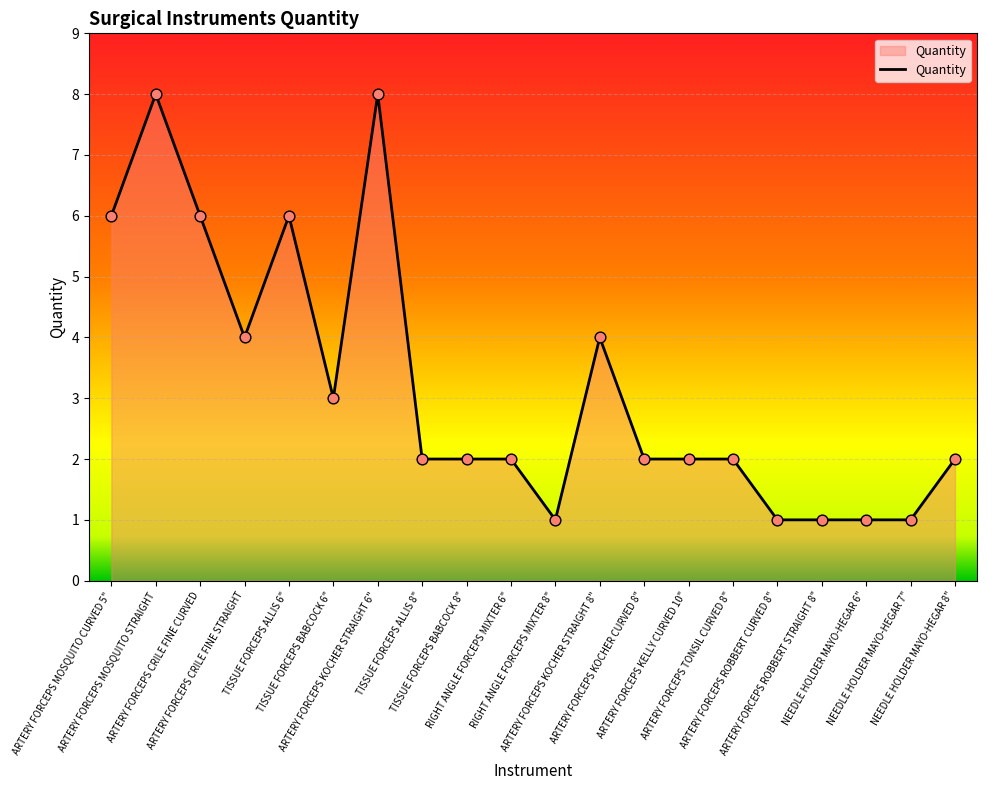

Between ARTERY FORCEPS MOSQUITO CURVED 5" and ARTERY FORCEPS KOCHER STRAIGHT 8", which is larger?

ARTERY FORCEPS MOSQUITO CURVED 5"